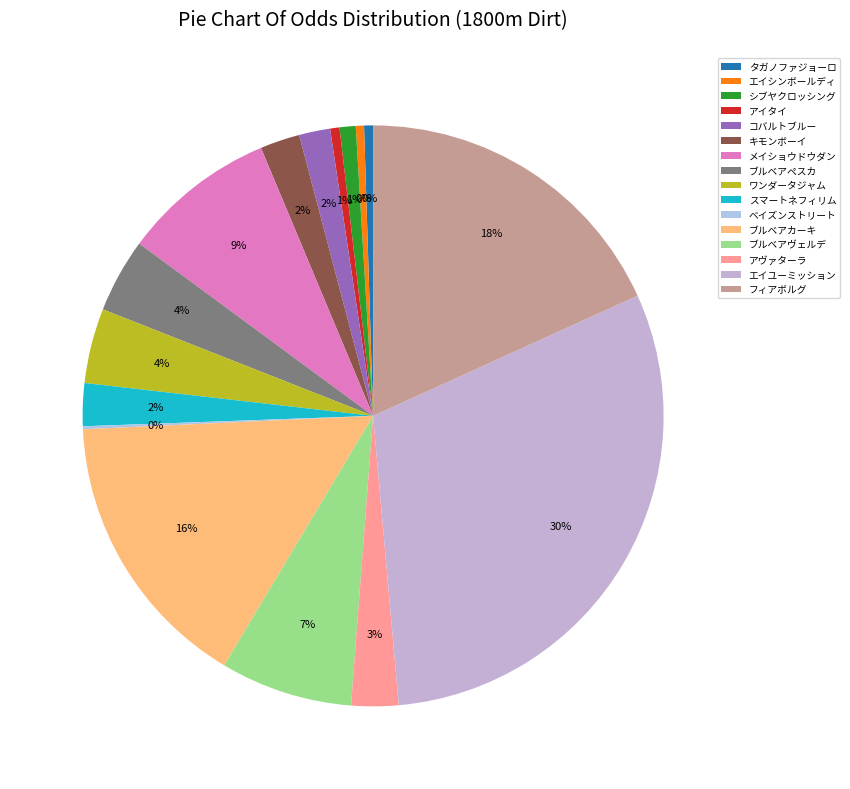

What is the change in value from ワンダータジャム to エイユーミッション?

+331.9